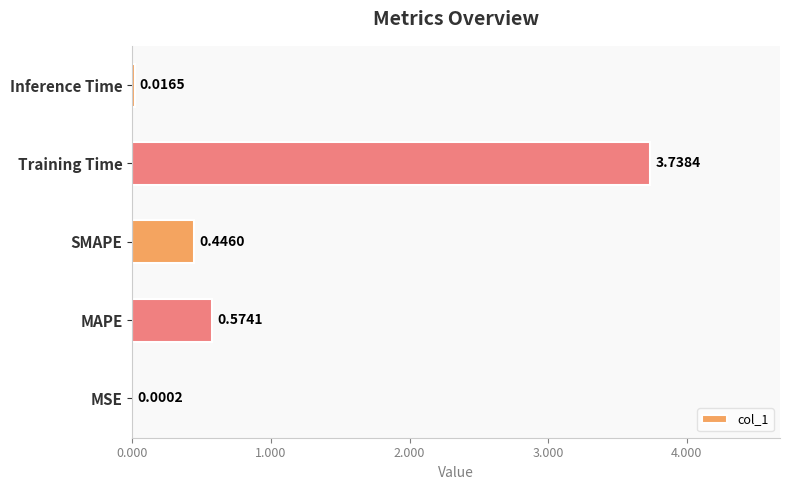

At which label is the value closest to 1?

MAPE